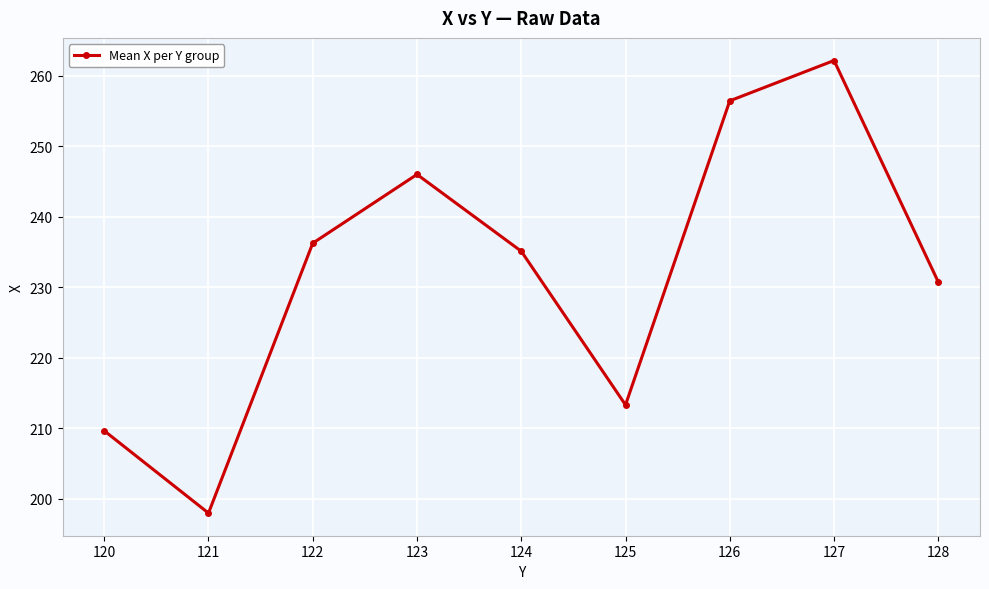

What is the value of the 6th point from the left?

213.3